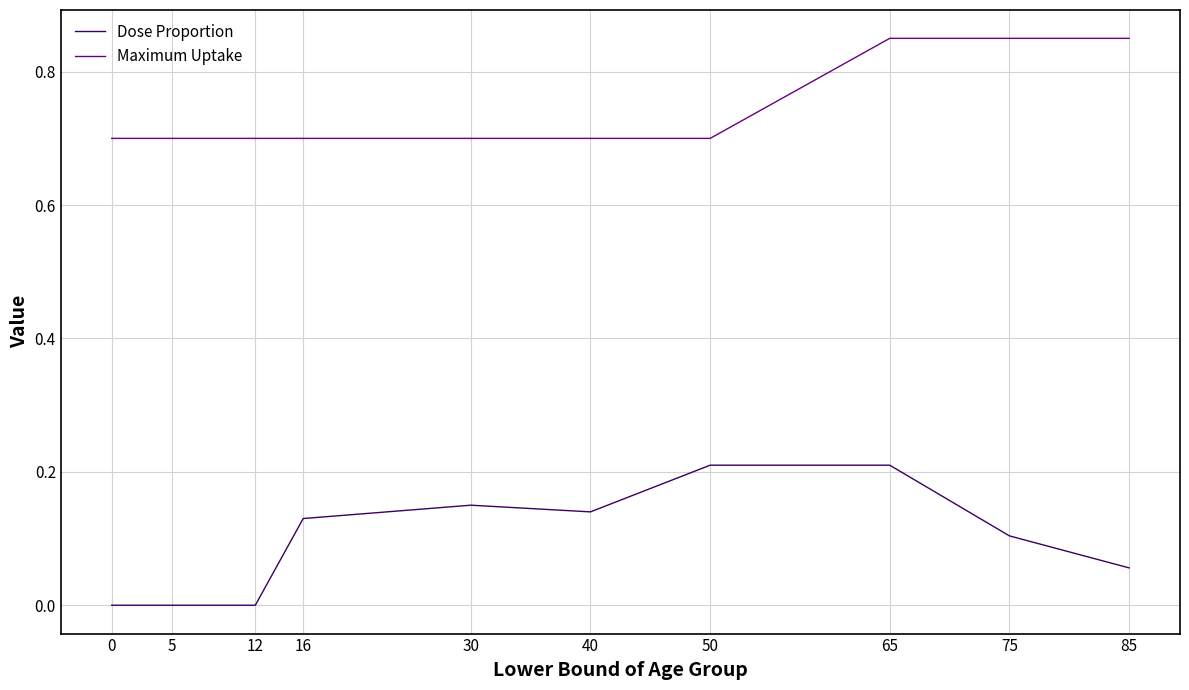

Rank the series at 0 from lowest to highest value.

Dose Proportion, Maximum Uptake